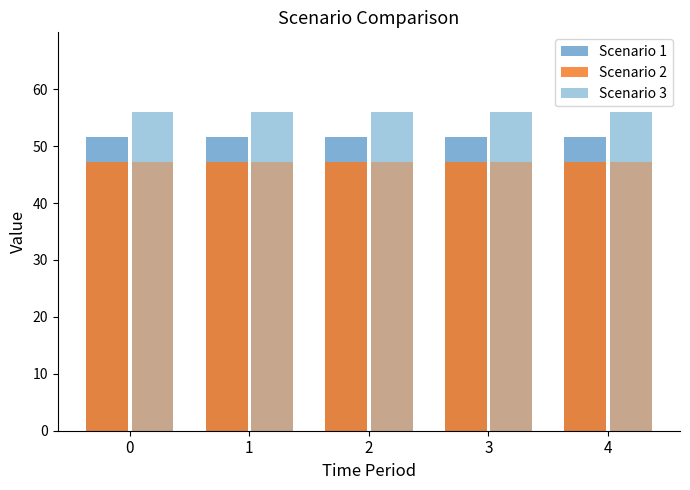

Rank the series by their maximum value, from highest to lowest.

Scenario 3, Scenario 1, Scenario 2